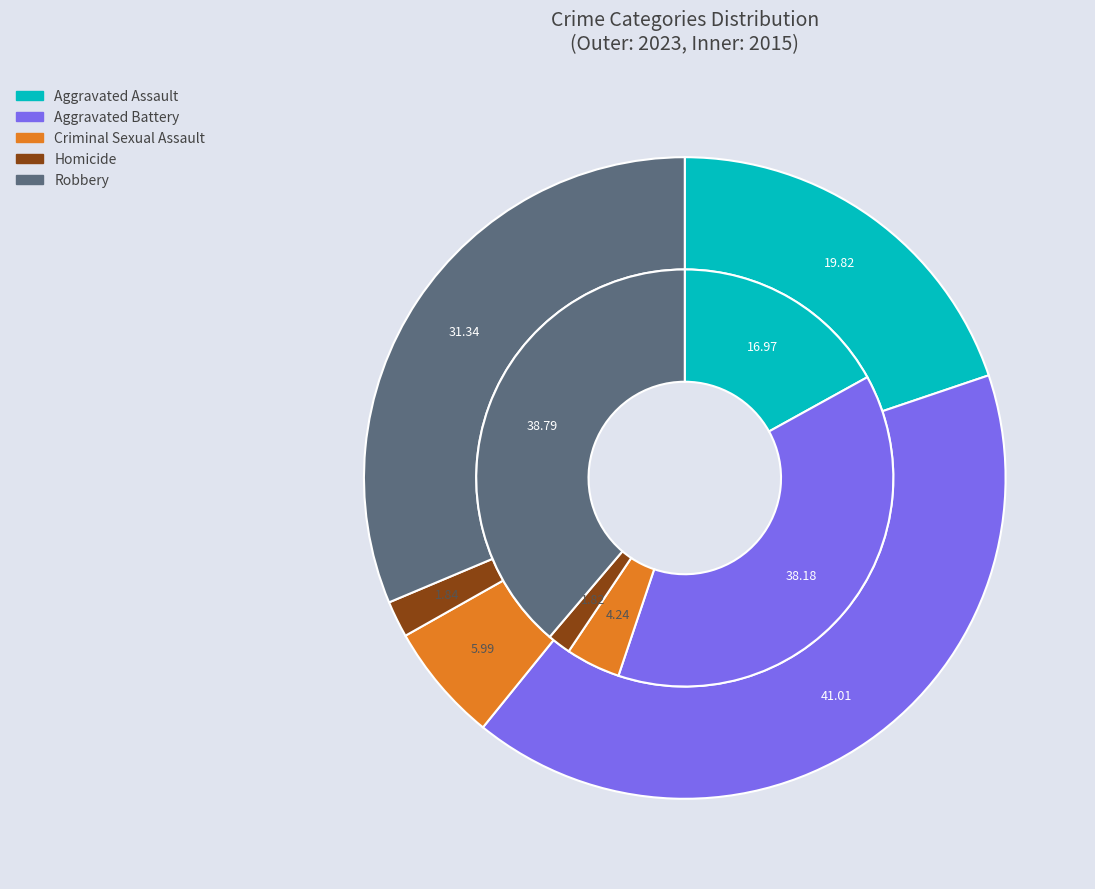

Between values_2023 and 3, which is larger?

values_2023